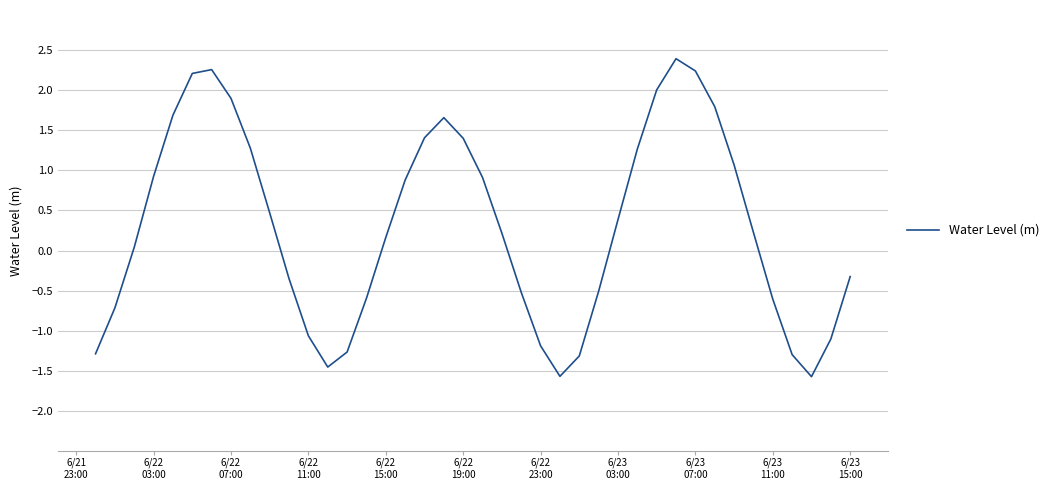

What is the minimum value shown in the chart?

-1.6